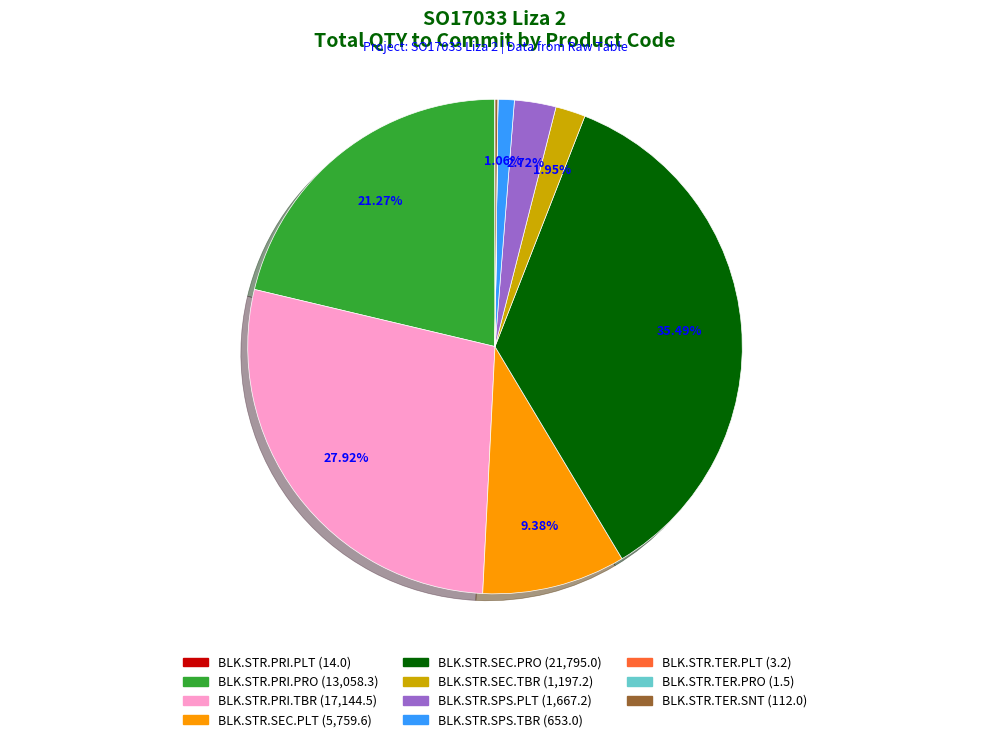

Does any single category account for the majority?

No